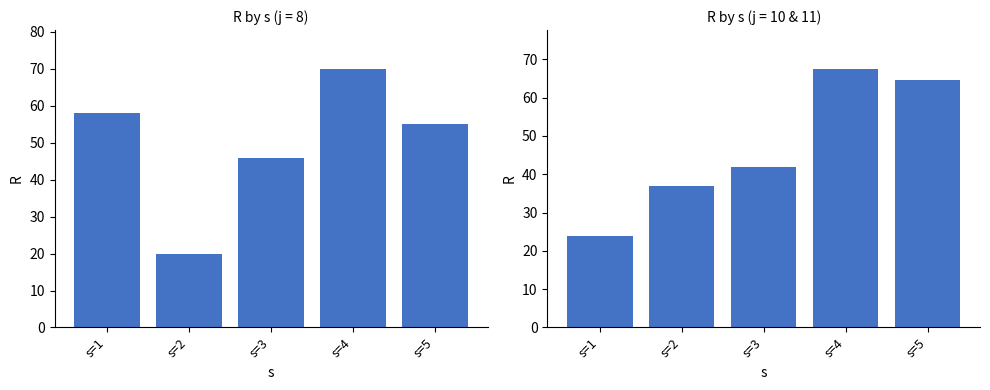

What is the value of the j=8 bar at the 2nd from the left?

20.0